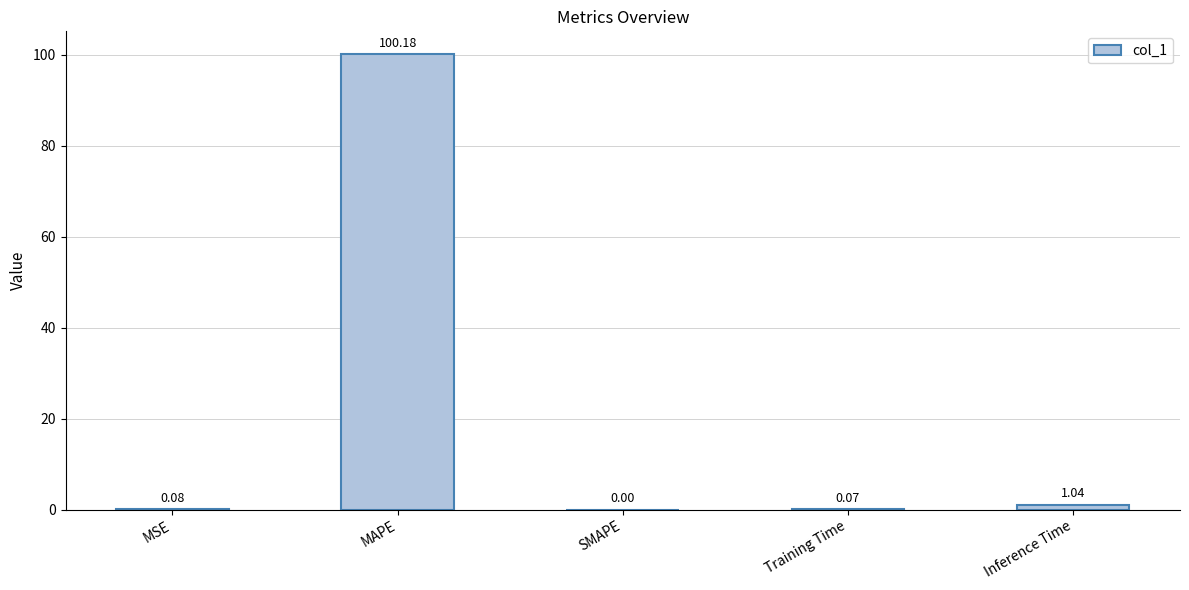

At which label is the value closest to 50?

Inference Time